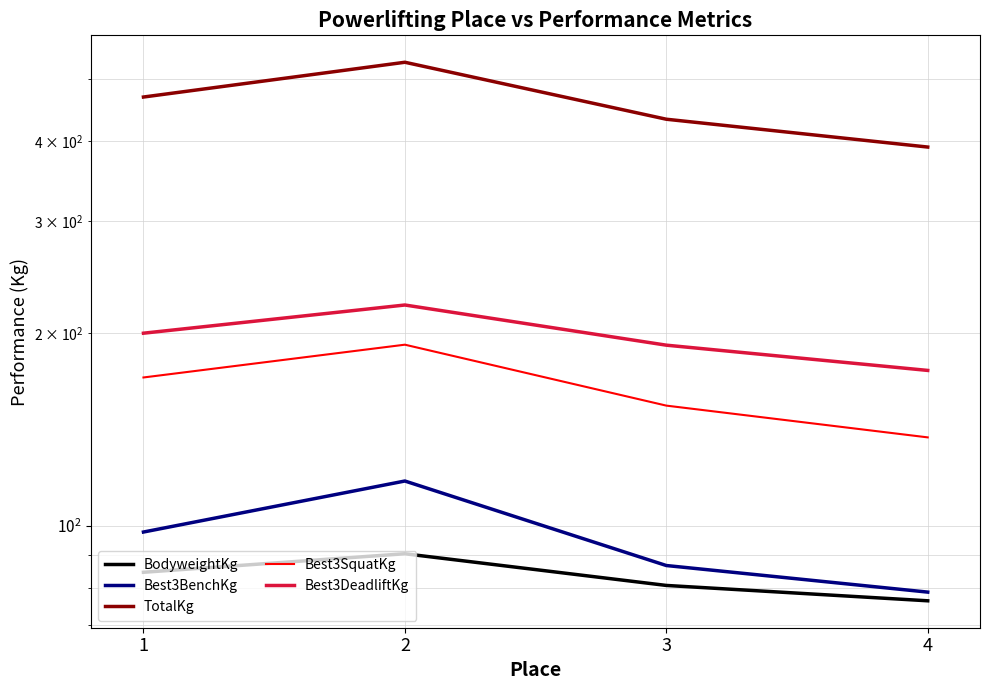

Reading left to right, what are all the values shown in this chart?

BodyweightKg: 1=84.6	2=90.4	3=80.7	4=76.3
Best3BenchKg: 1=97.8	2=117.5	3=86.7	4=78.8
TotalKg: 1=468.5	2=531.0	3=432.5	4=391.2
Best3SquatKg: 1=170.6	2=192.0	3=154.2	4=137.5
Best3DeadliftKg: 1=200.1	2=221.5	3=191.7	4=175.0